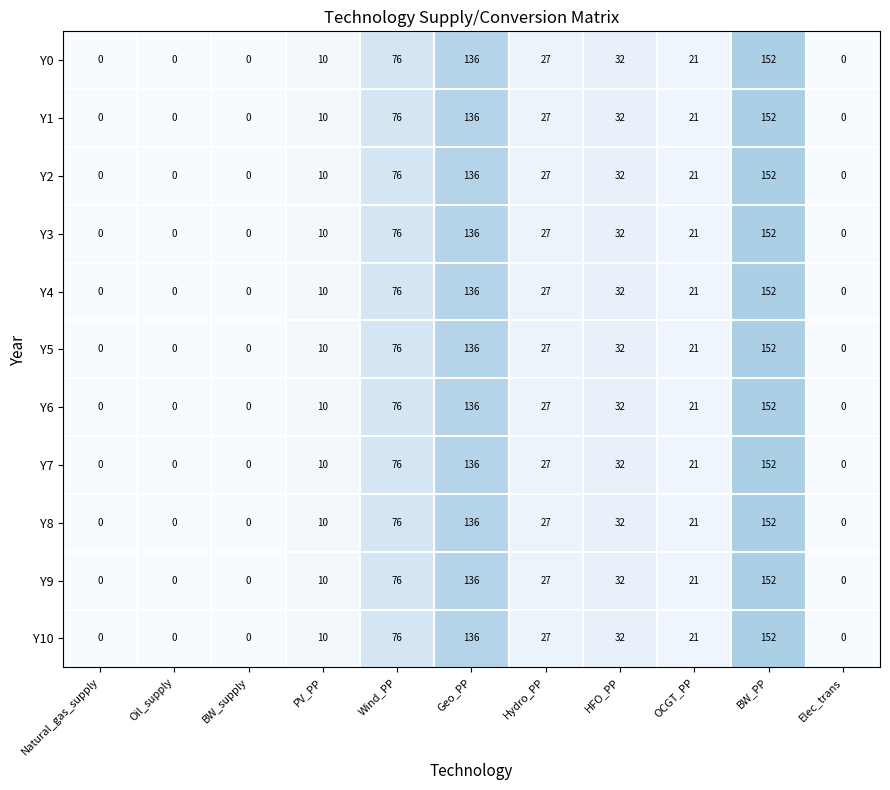

What is the difference between the maximum and second lowest values in the Y3 series?

152